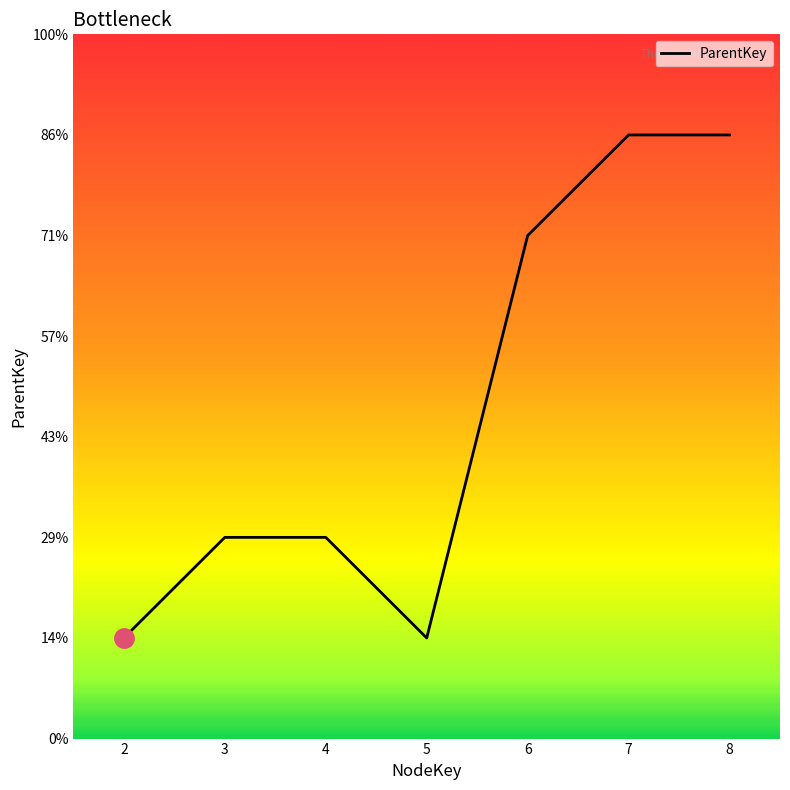

At which category does the data reach its first local valley?

5